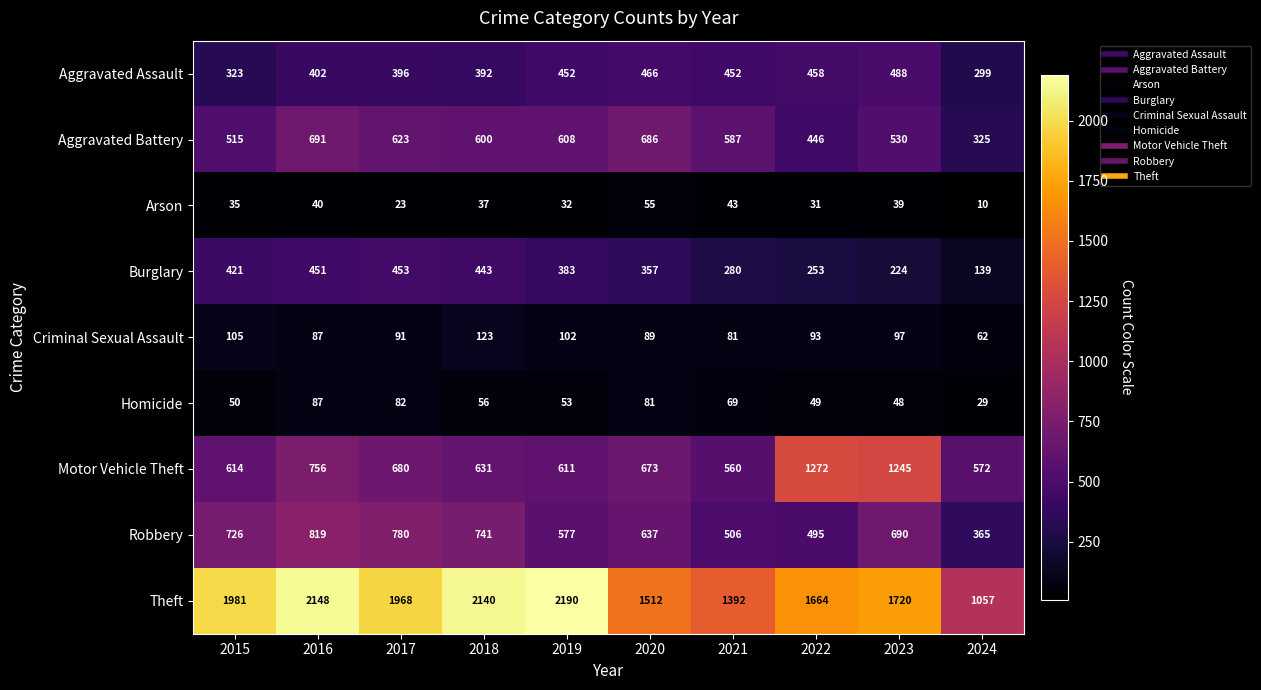

Which series has the largest total across all categories?

Theft